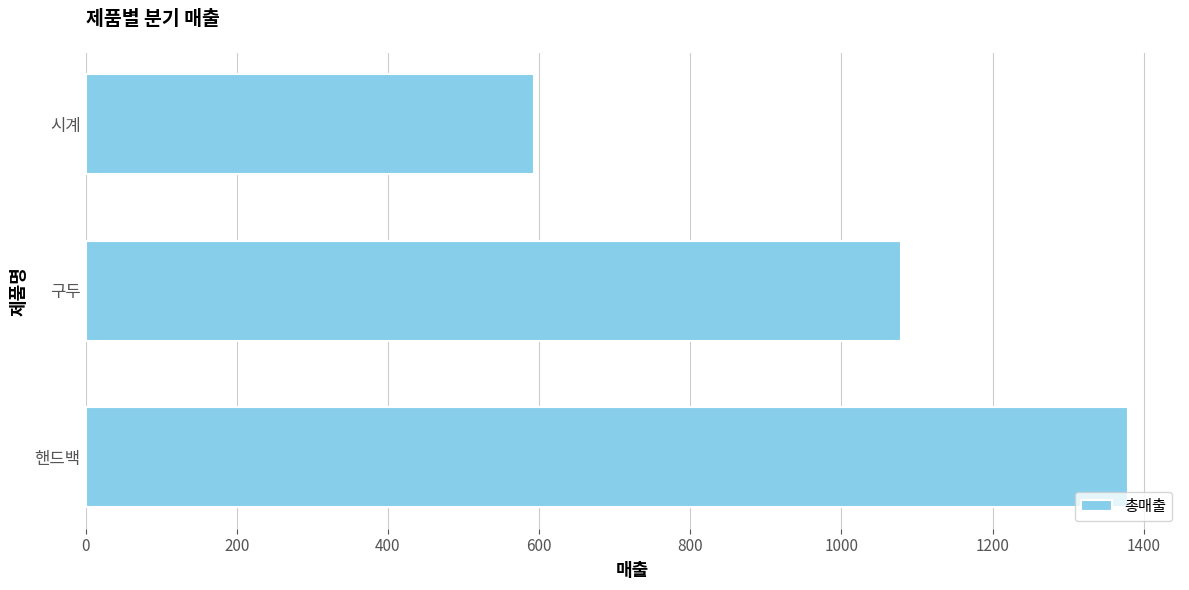

What is the minimum value shown in the chart?

593